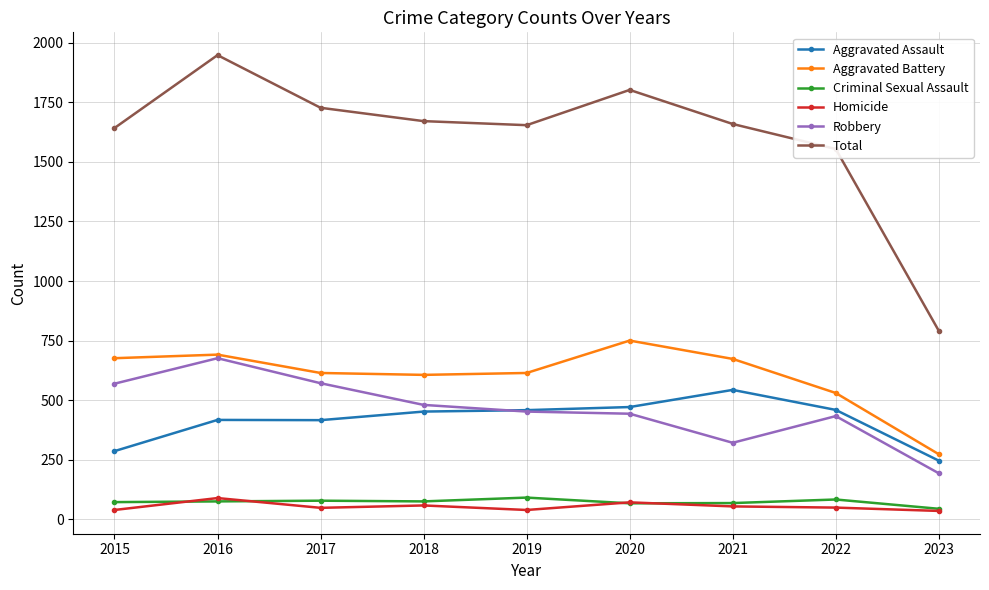

How many data points does each series have?

9